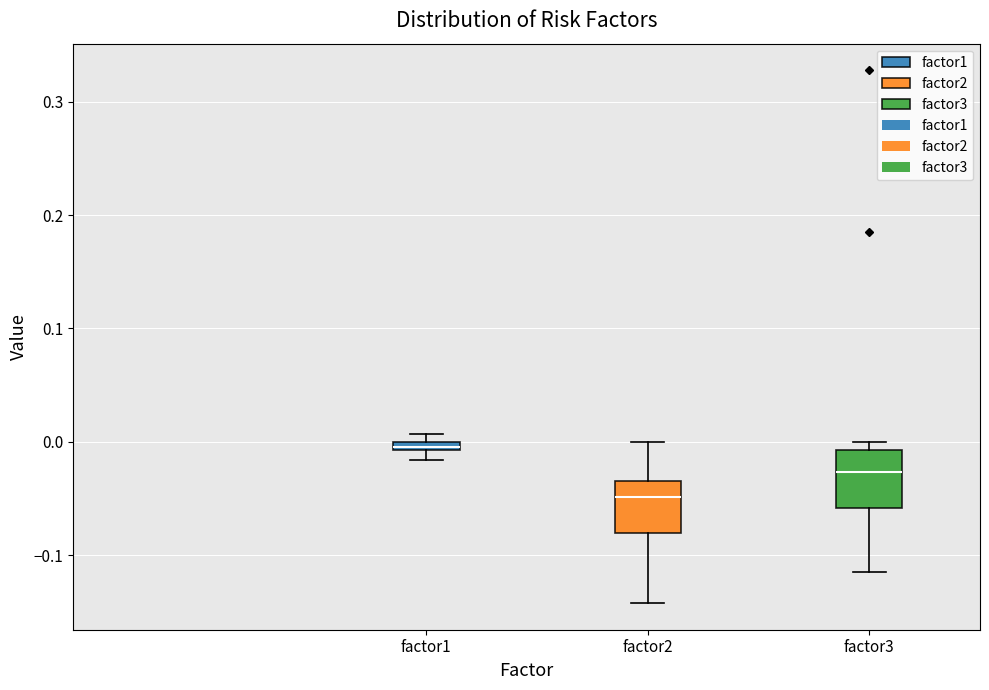

Which box has the highest median line?

factor1